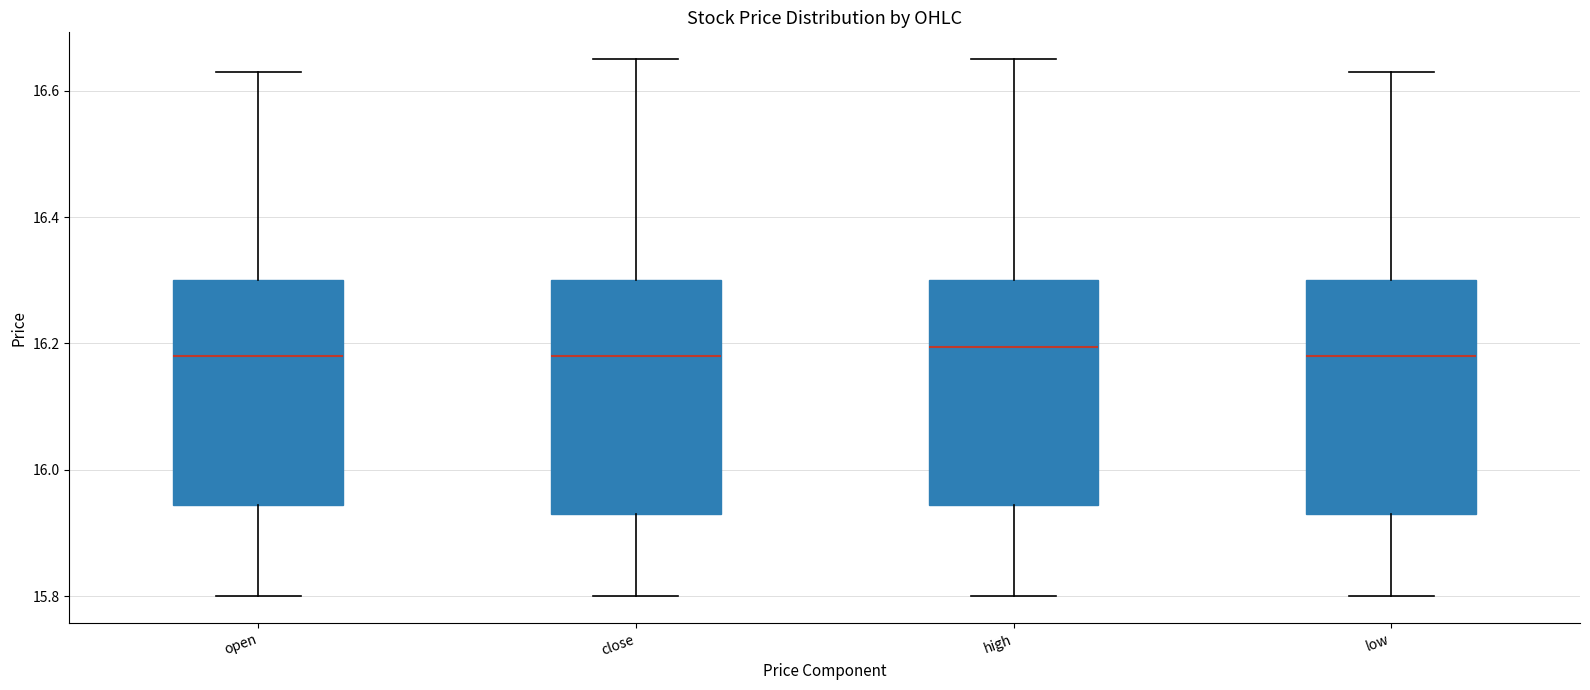

Reading left to right, read every box against the y-axis: the position of its median line, the range the box covers, and the ends of its whiskers. The values are not printed on the chart, so give them approximately, as read against the axis.

open: median 16.18, box 15.94 to 16.30, whiskers 15.80 to 16.64
close: median 16.18, box 15.94 to 16.30, whiskers 15.80 to 16.66
high: median 16.20, box 15.94 to 16.30, whiskers 15.80 to 16.66
low: median 16.18, box 15.94 to 16.30, whiskers 15.80 to 16.64